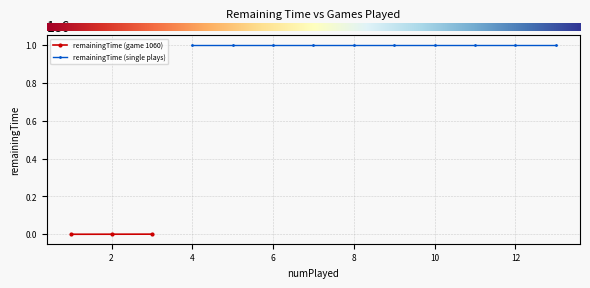

Is this an area chart (filled region under the line)?

No